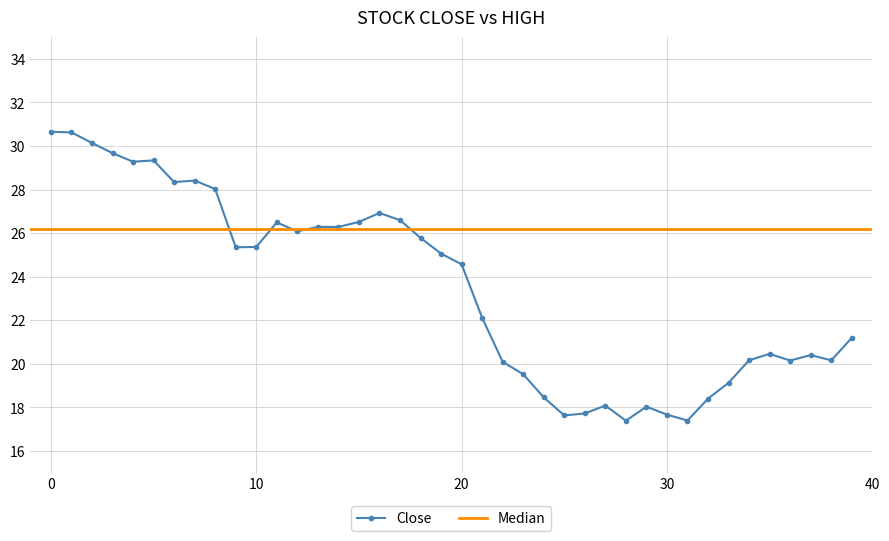

The value of Close at 20 is 32.2. True or false?

False